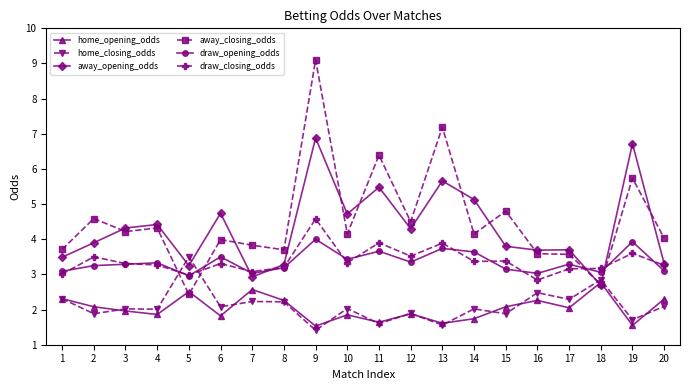

Is it true that away_closing_odds equals 2.4 at 5?

True